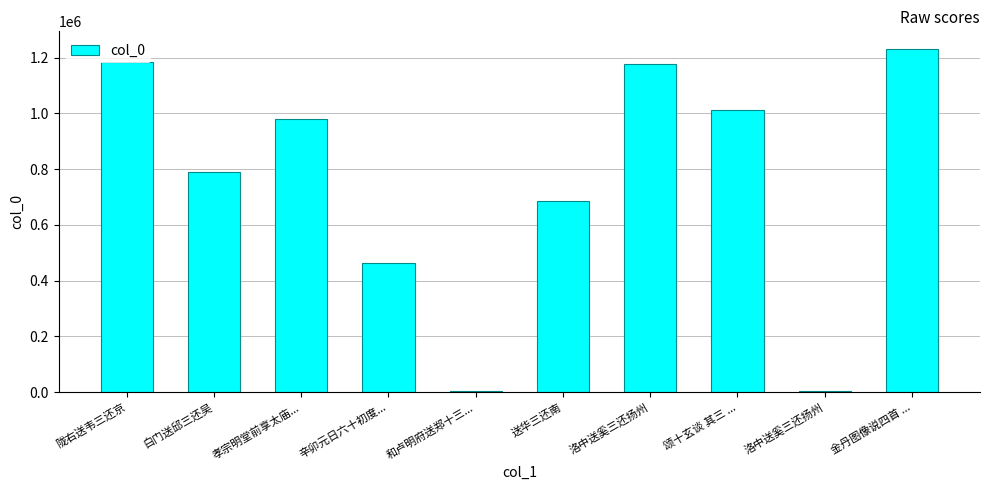

How many series are shown in this chart?

1